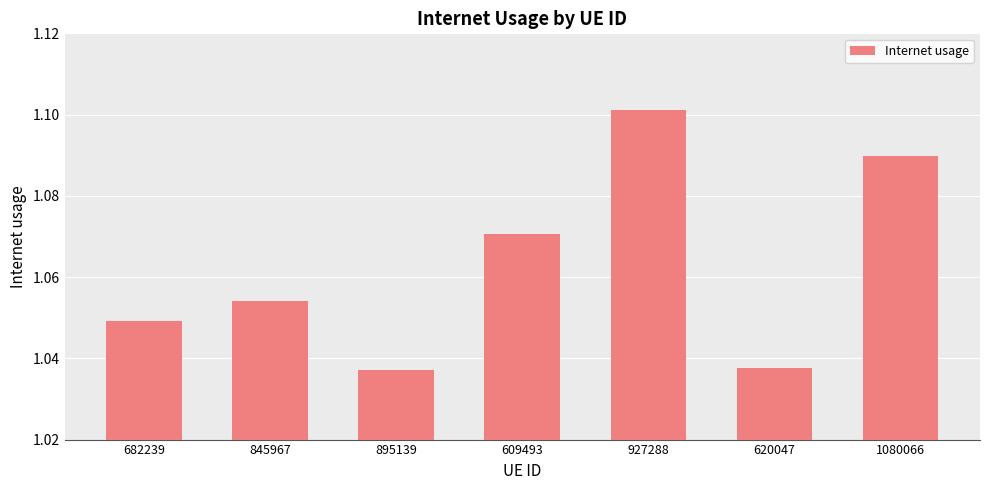

What position from the right is 927288?

3